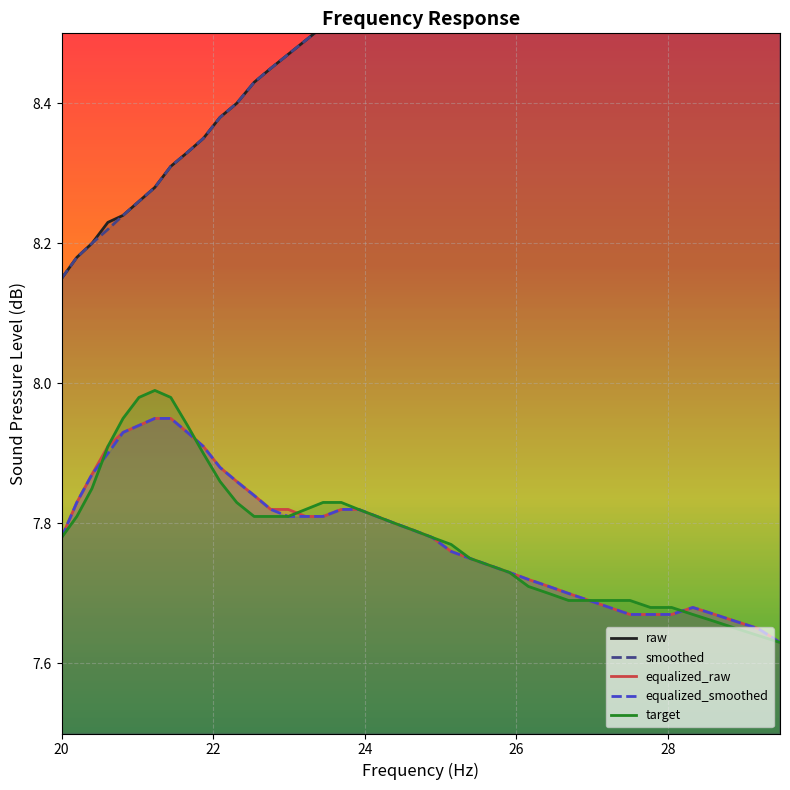

At how many categories does at least one series exceed 8?

40